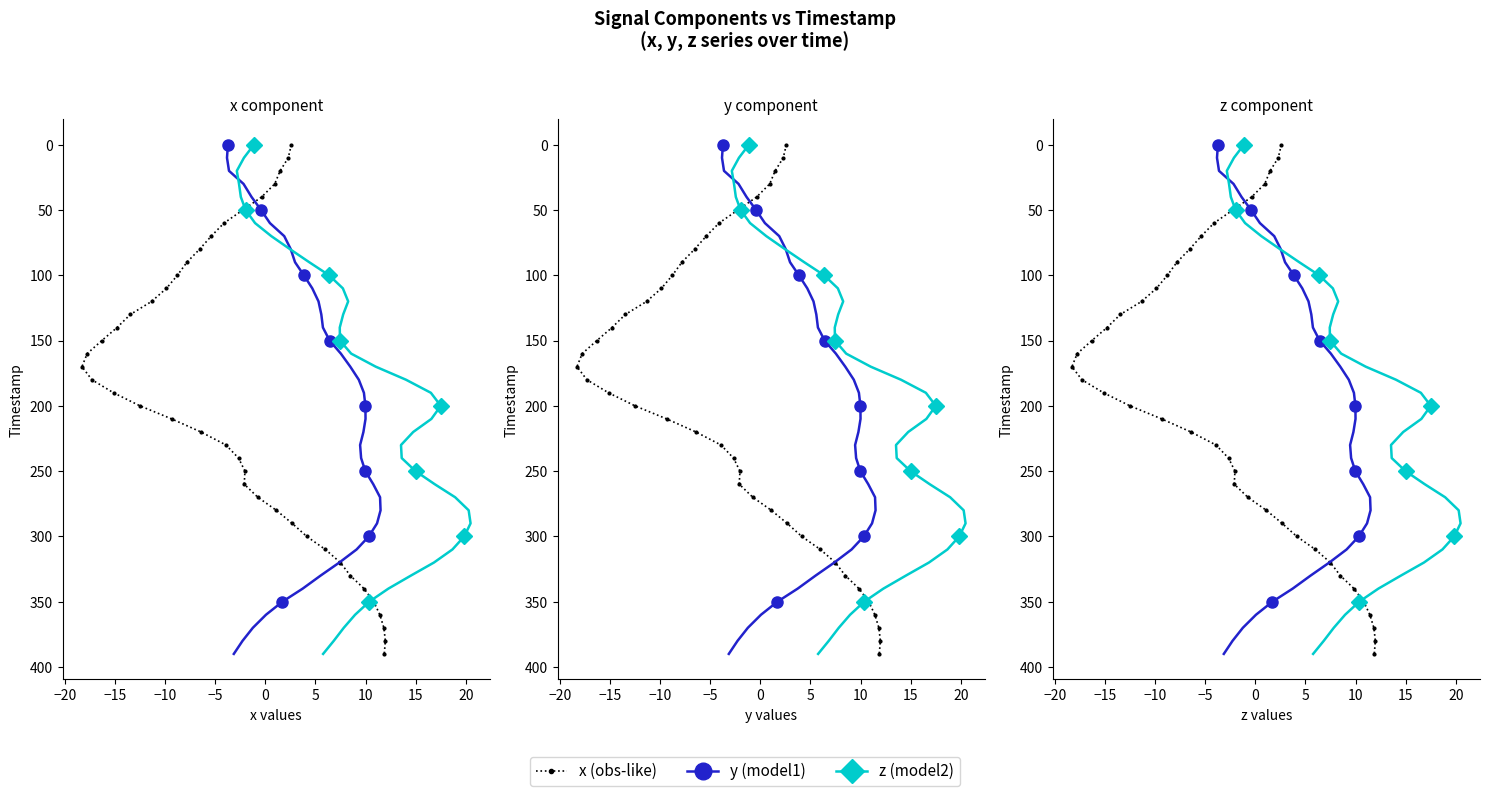

How many data points in y (model1) are above 200?

19